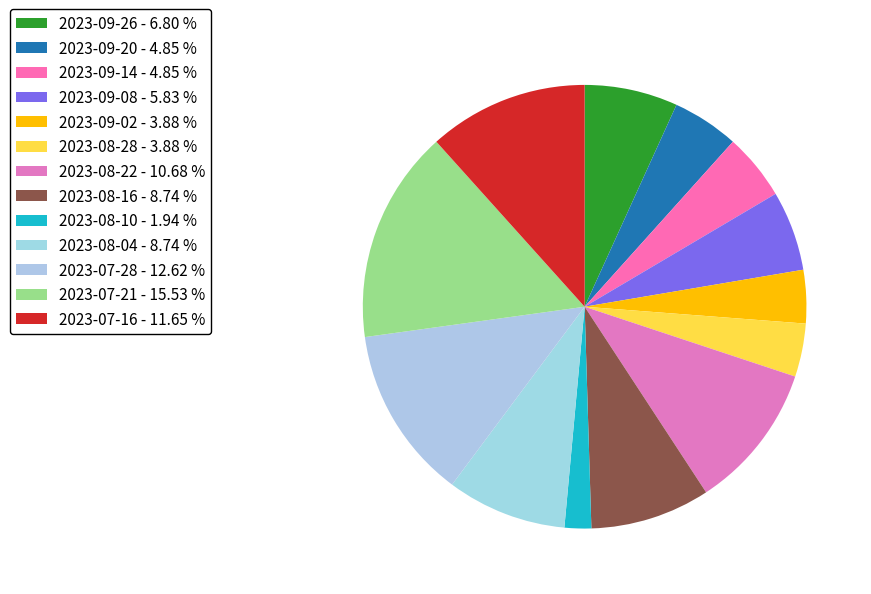

How many slices are in this pie chart?

13